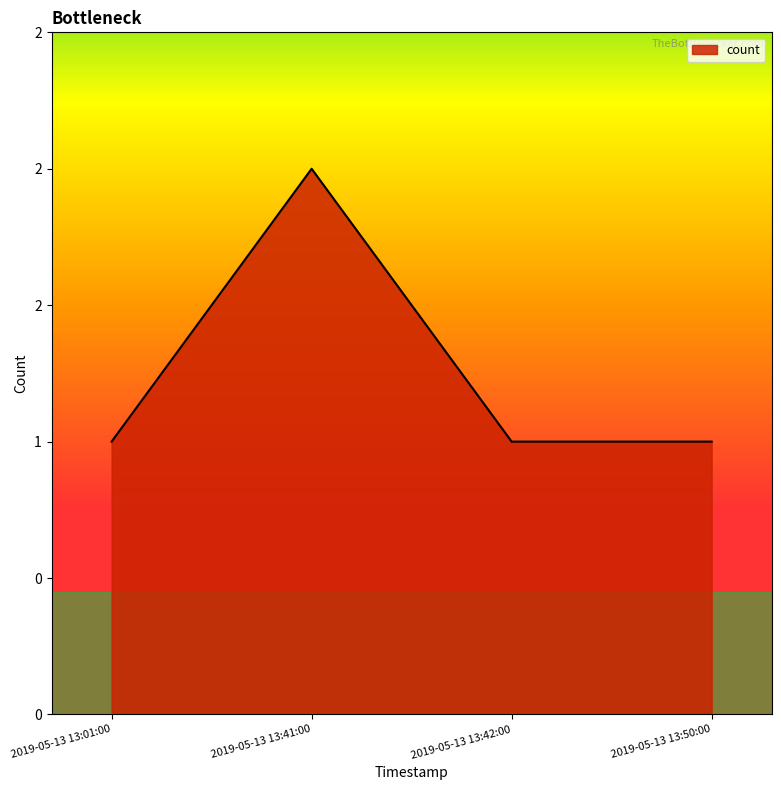

Does the chart display data point markers on the line(s)?

No